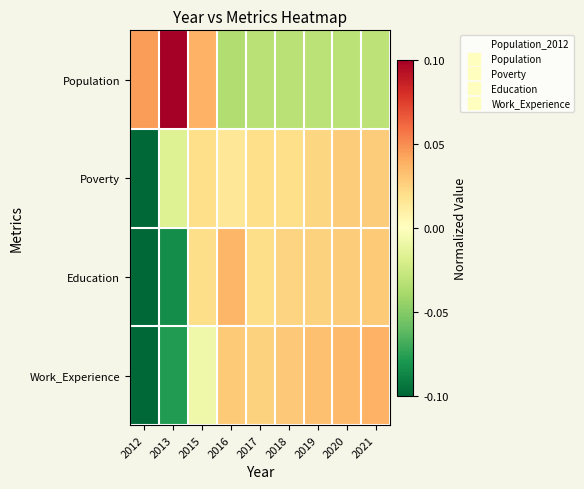

What is the total value across all series at 2016?

0.9